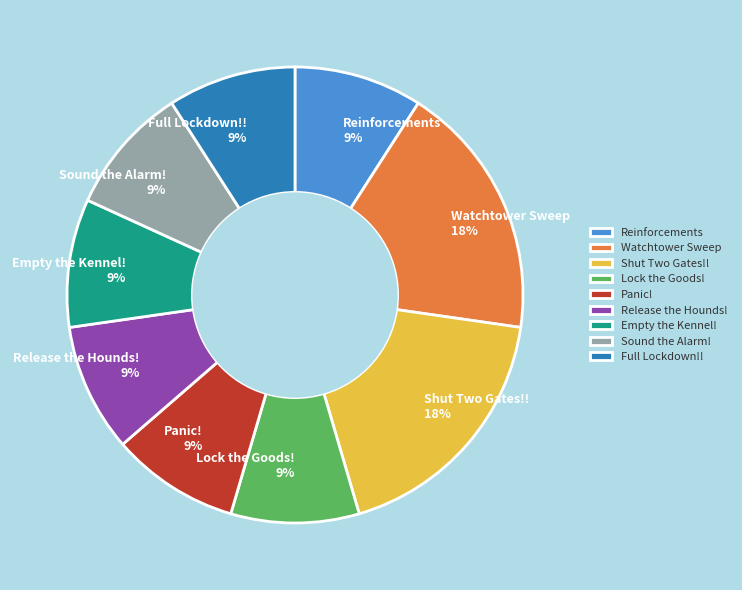

Does Lock the Goods! account for over 50% of the chart?

No